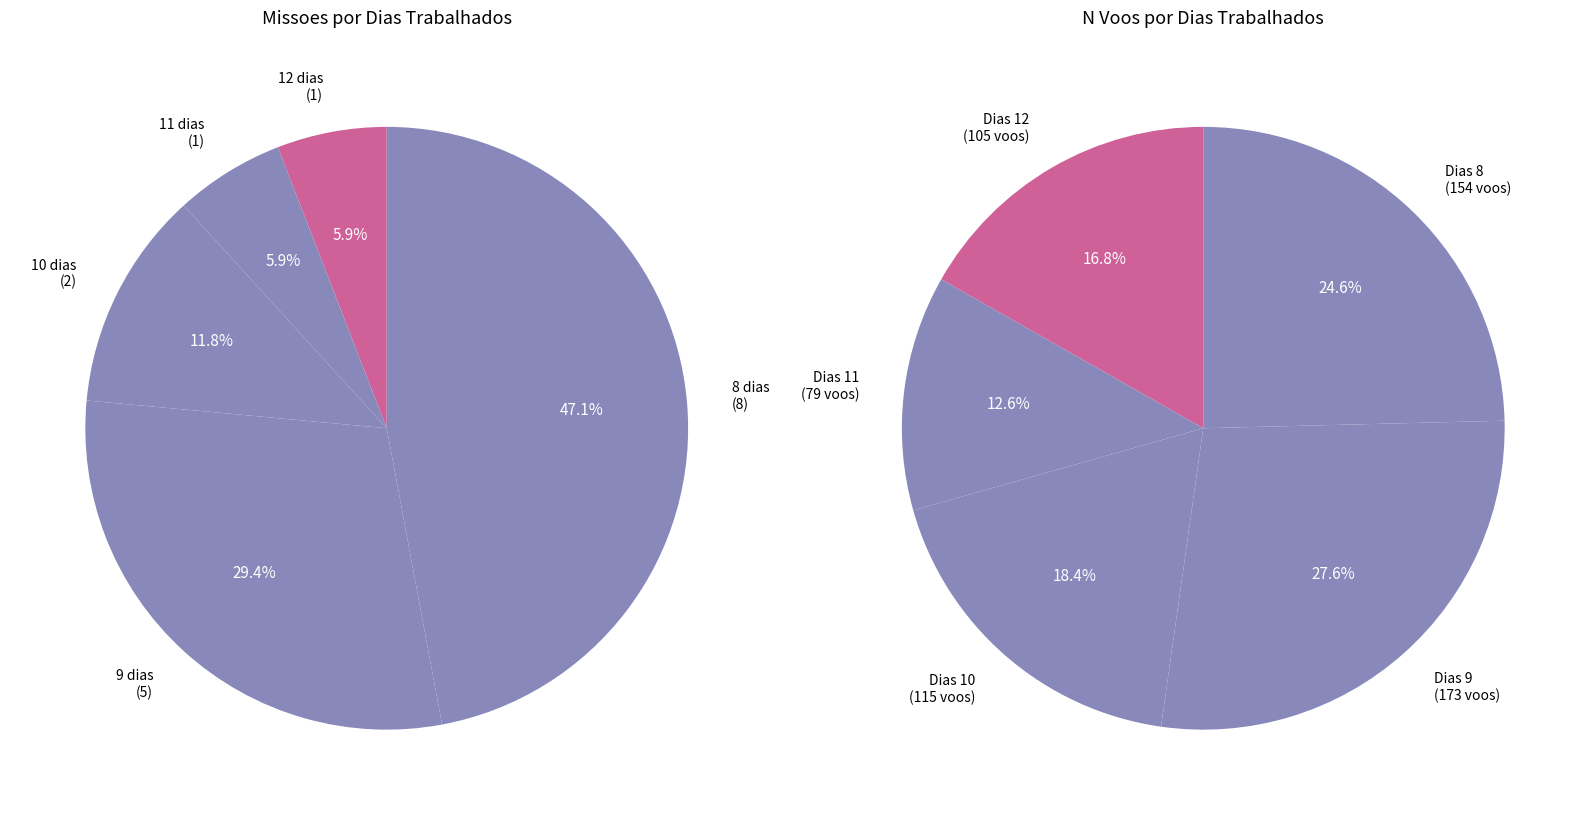

Is the sum of 7 and 15 greater than half?

No